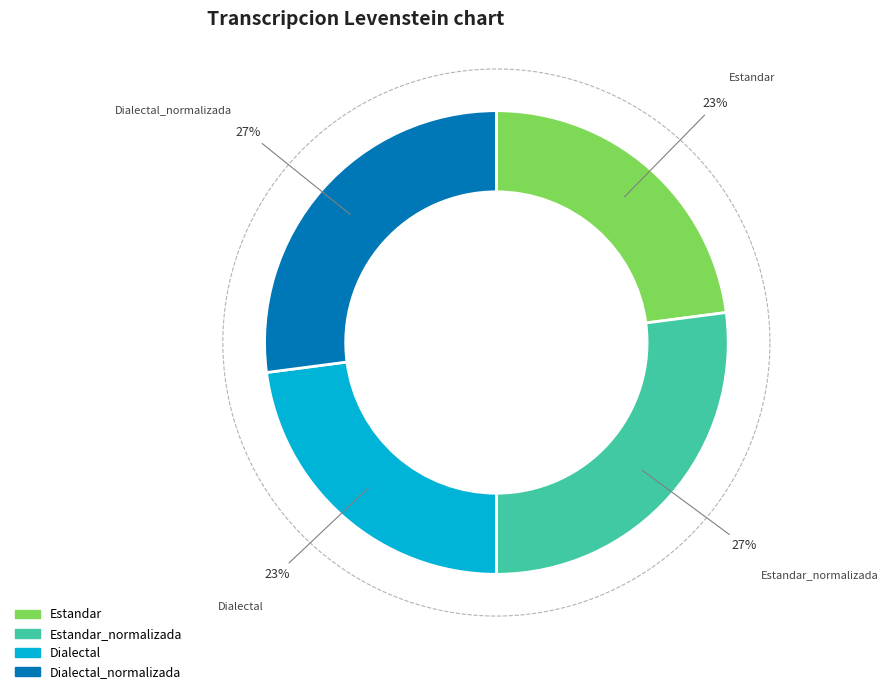

To the nearest percent, what portion does Dialectal represent?

23%